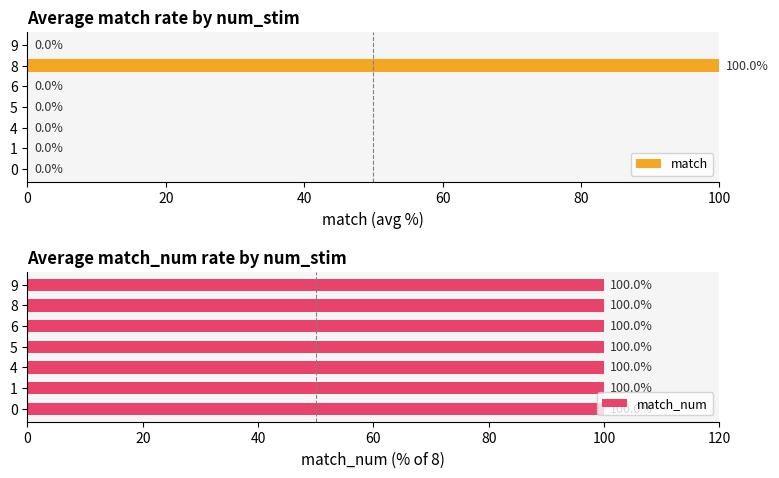

The value of match at 6 is 0. True or false?

True